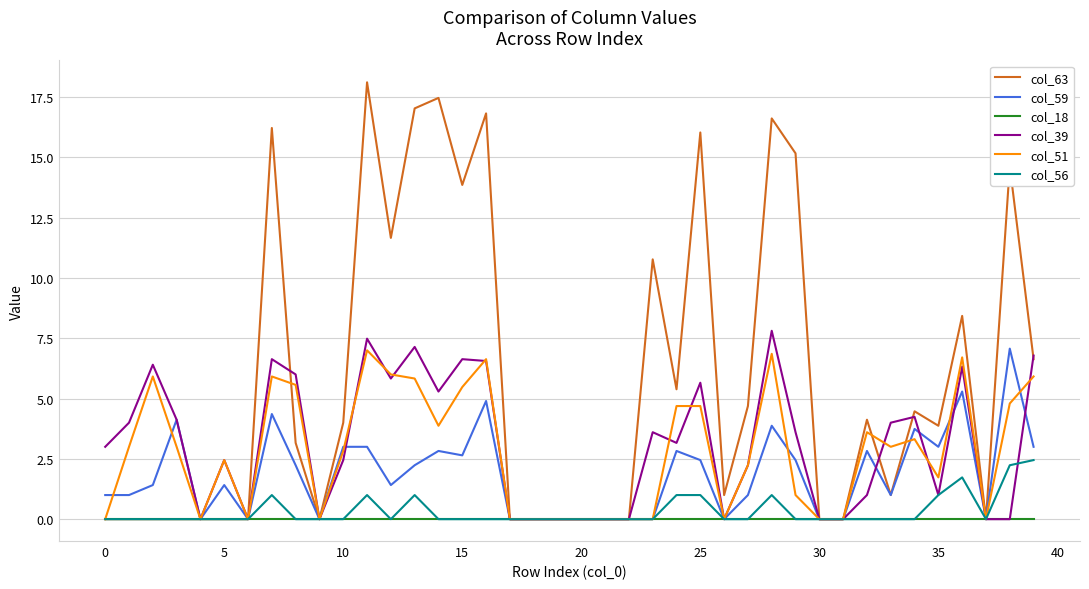

What is the greatest value displayed?

18.1